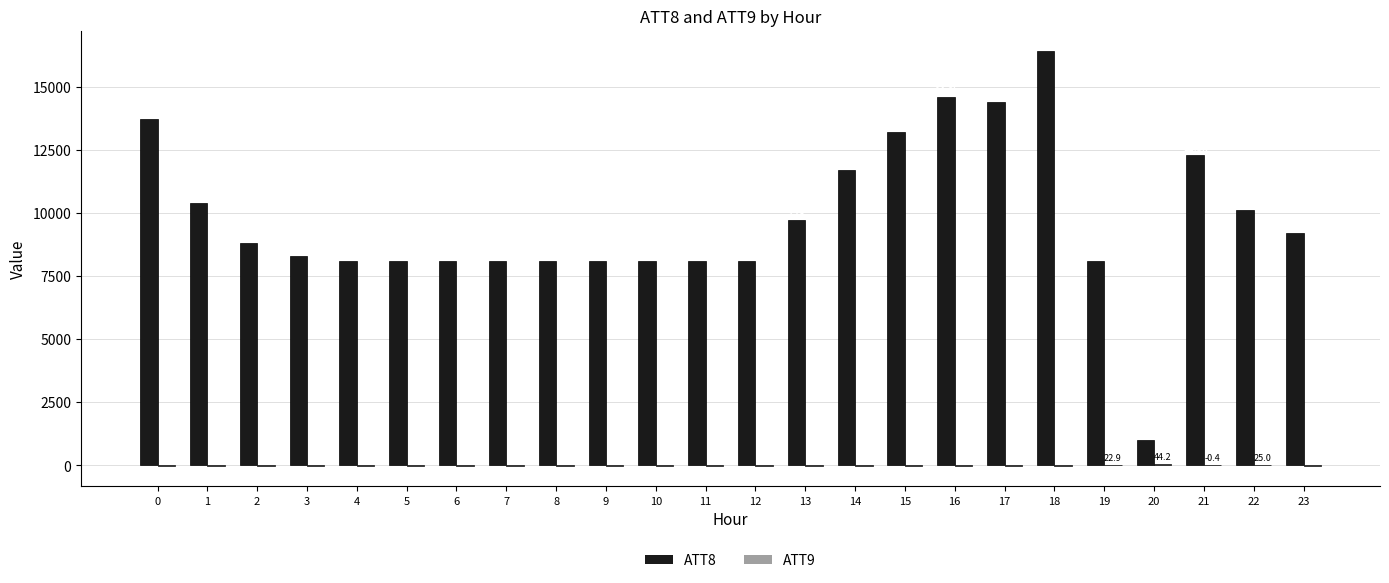

The ATT8 series shows 8902.8 at 0. True or false?

False